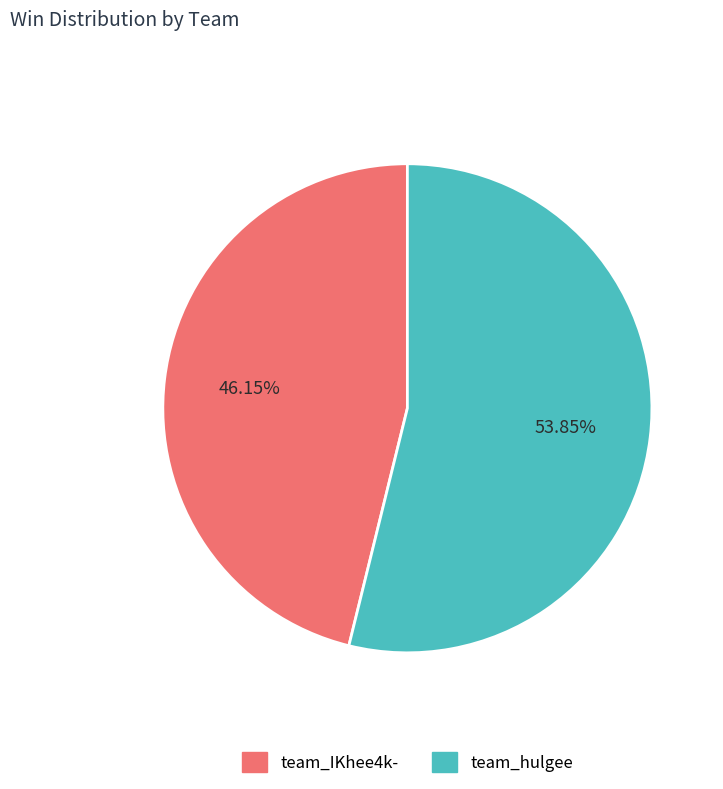

Count the number of slices in the pie.

2